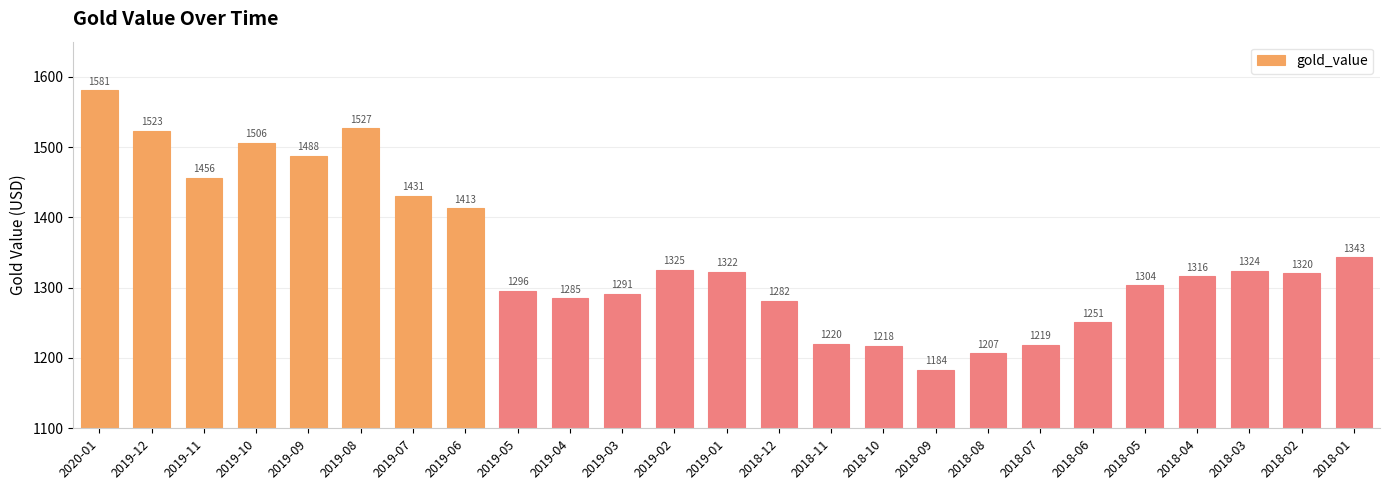

What is the difference between the values at 2019-01 and 2018-03?

1.4